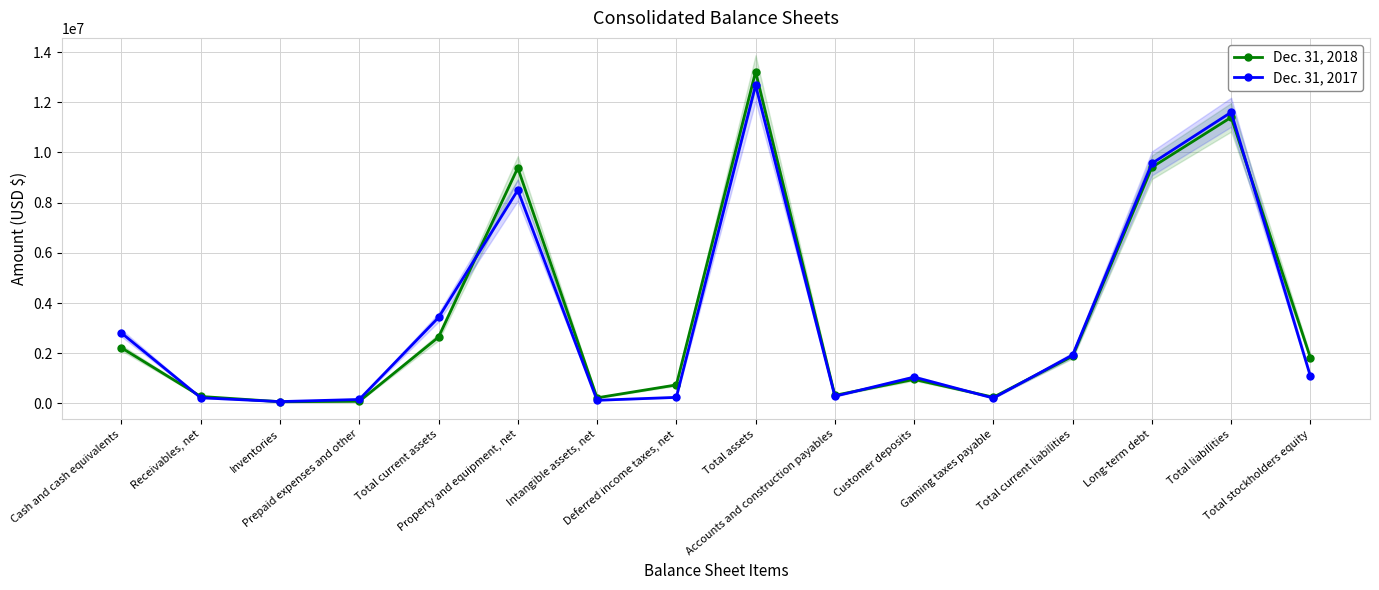

What are all the series names shown in the legend?

Dec. 31, 2018, Dec. 31, 2017